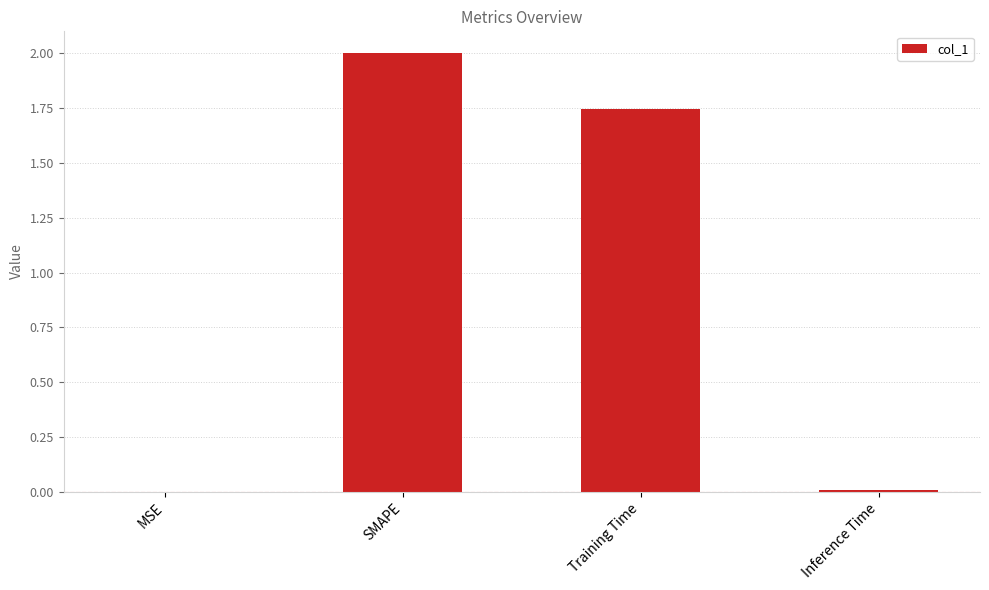

What is the ratio of the value at Training Time to the value at SMAPE?

0.9